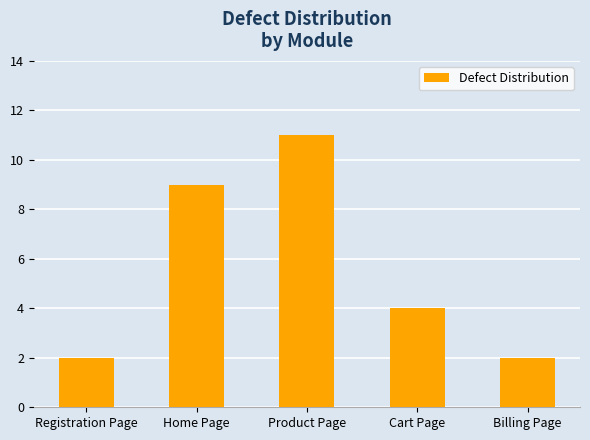

Approximately how many times larger is the value at Home Page compared to Billing Page?

4.5